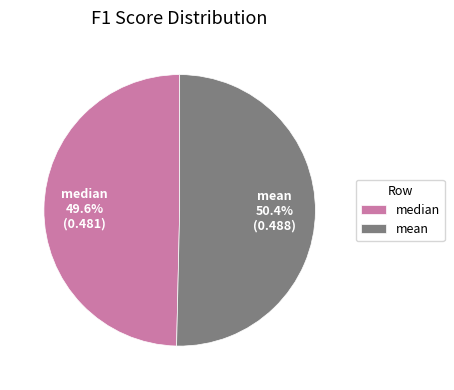

To the nearest percent, what is the difference between the largest and smallest slice percentages?

1%